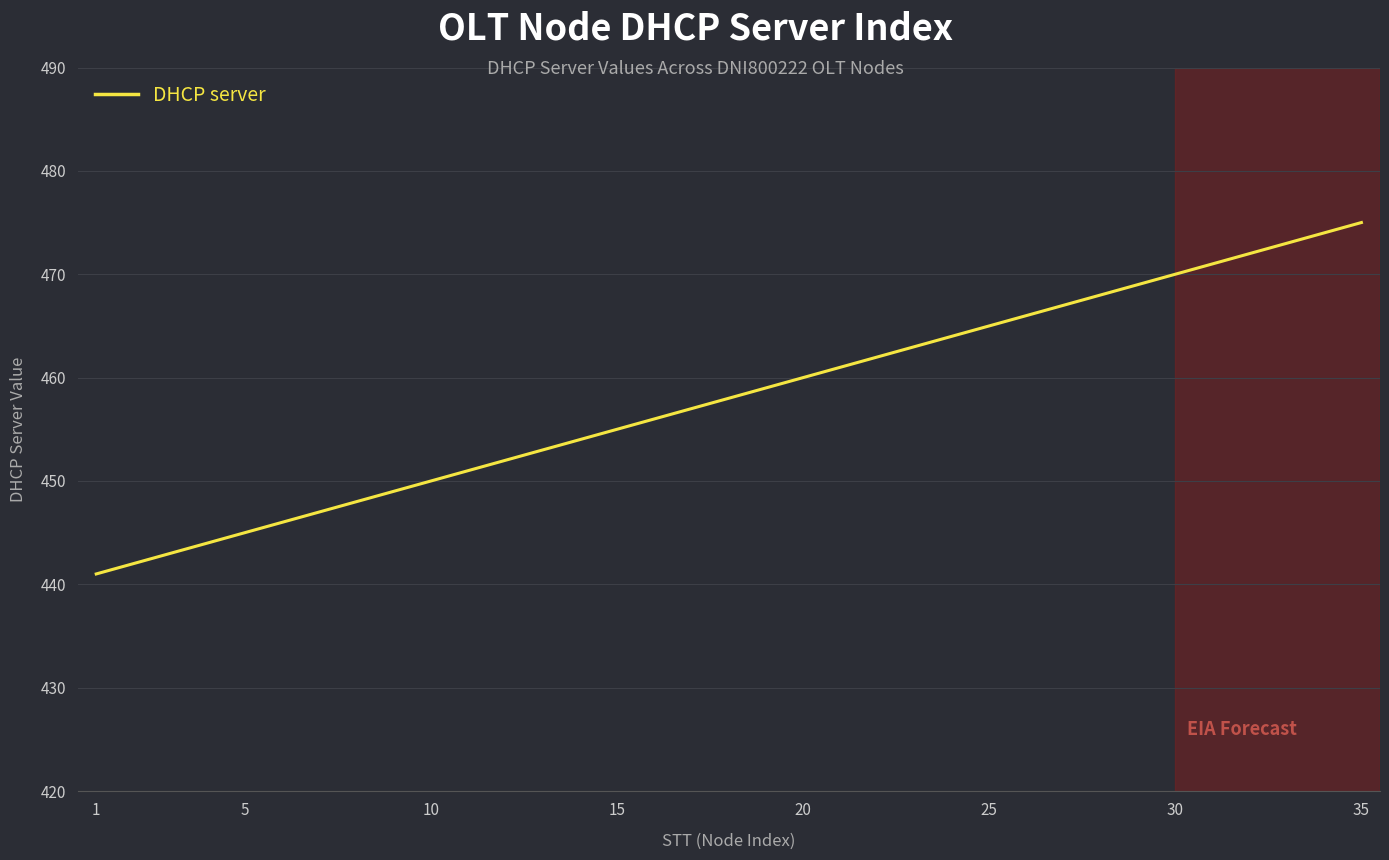

What is the difference between the second highest and second lowest values?

32